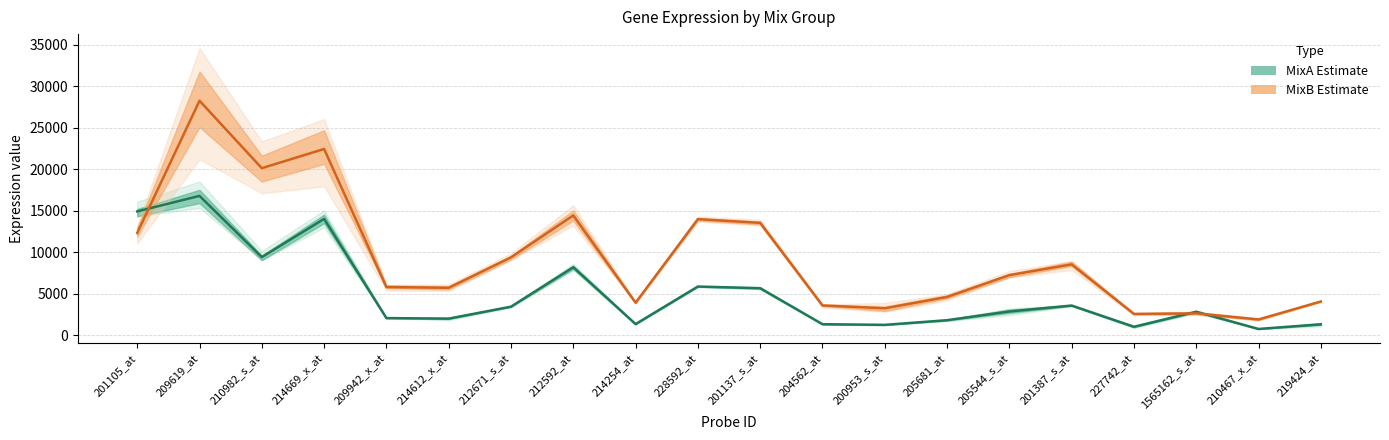

Reading right to left, extract all data points from this chart.

MixA Estimate: 219424_at=1310.8	210467_x_at=749.1	1565162_s_at=2824.3	227742_at=1013.6	201387_s_at=3571.9	205544_s_at=2856.9	205681_at=1806.1	200953_s_at=1245.0	204562_at=1325.0	201137_s_at=5663.9	228592_at=5863.8	214254_at=1337.0	212592_at=8192.2	212671_s_at=3437.3	214612_x_at=1994.8	209942_x_at=2060.9	214669_x_at=14019.3	210982_s_at=9412.3	209619_at=16791.5	201105_at=14917.9
MixB Estimate: 219424_at=4061.2	210467_x_at=1894.7	1565162_s_at=2631.2	227742_at=2561.3	201387_s_at=8532.5	205544_s_at=7242.2	205681_at=4605.4	200953_s_at=3241.9	204562_at=3581.0	201137_s_at=13541.8	228592_at=13986.6	214254_at=3914.5	212592_at=14434.0	212671_s_at=9383.5	214612_x_at=5713.8	209942_x_at=5799.5	214669_x_at=22445.9	210982_s_at=20129.9	209619_at=28259.6	201105_at=12320.4